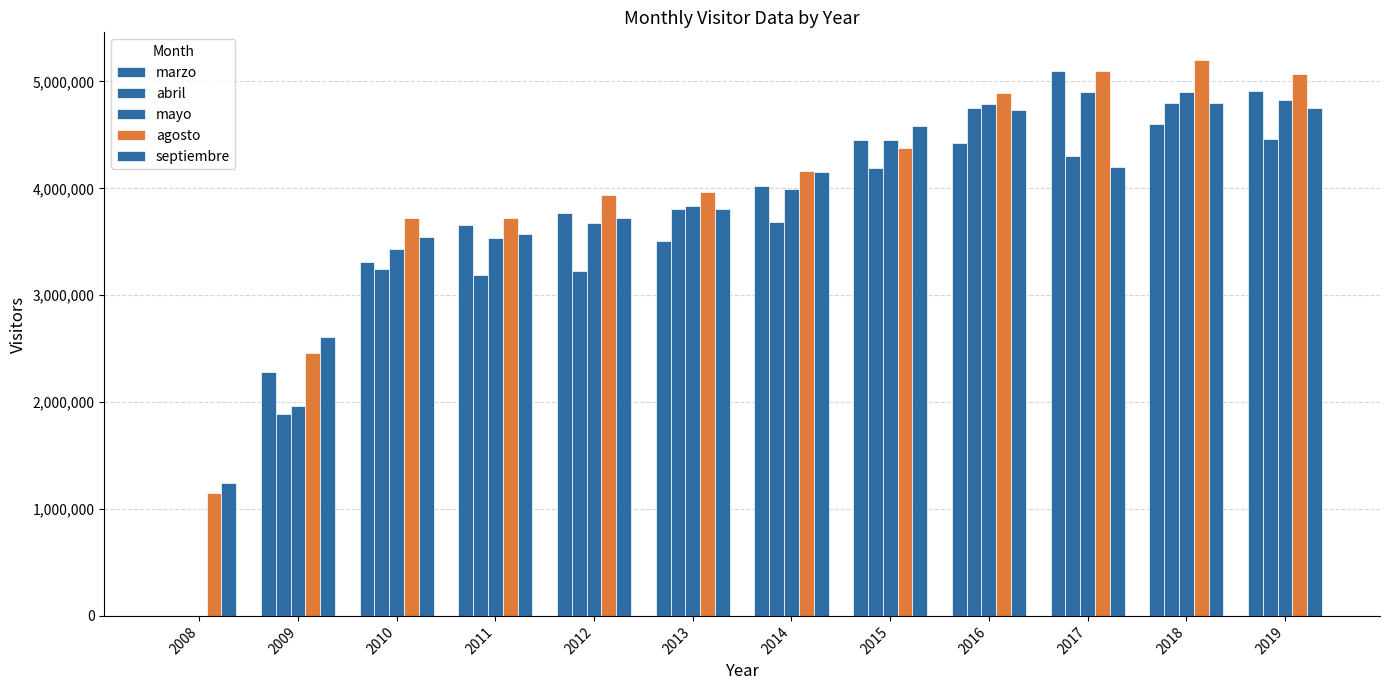

At which category is the sum across all series the highest?

2018